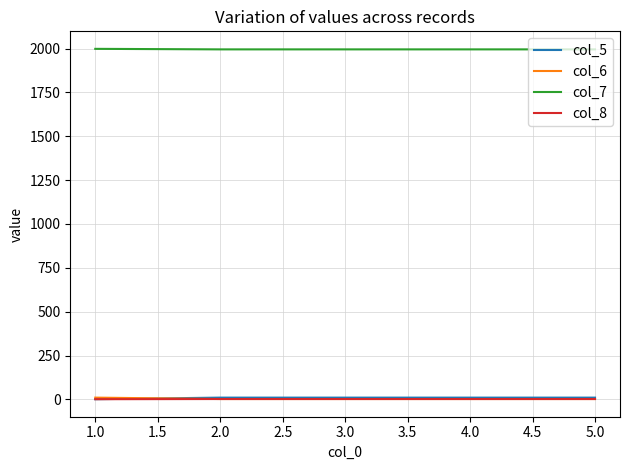

Is this an area chart (filled region under the line)?

No